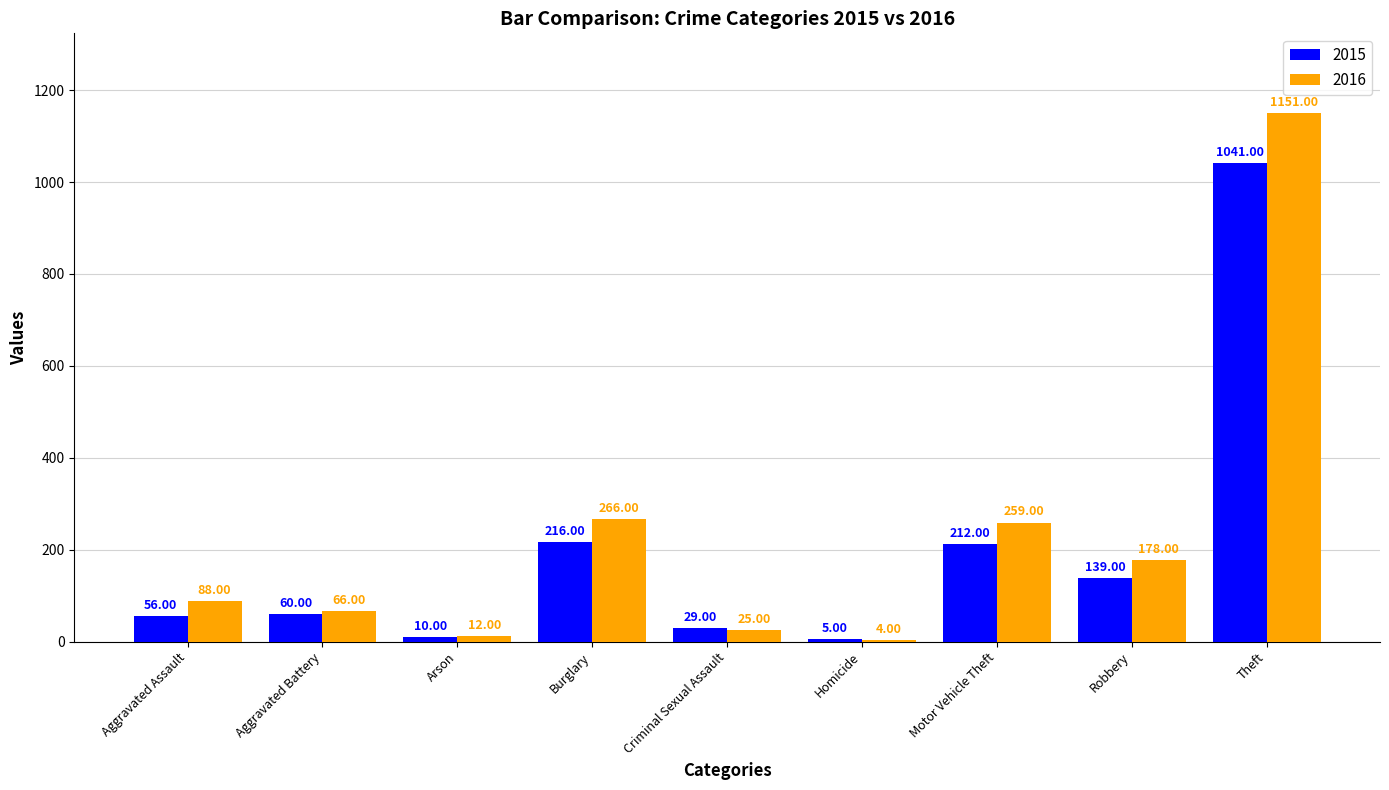

Which series has the largest range (max minus min)?

2016